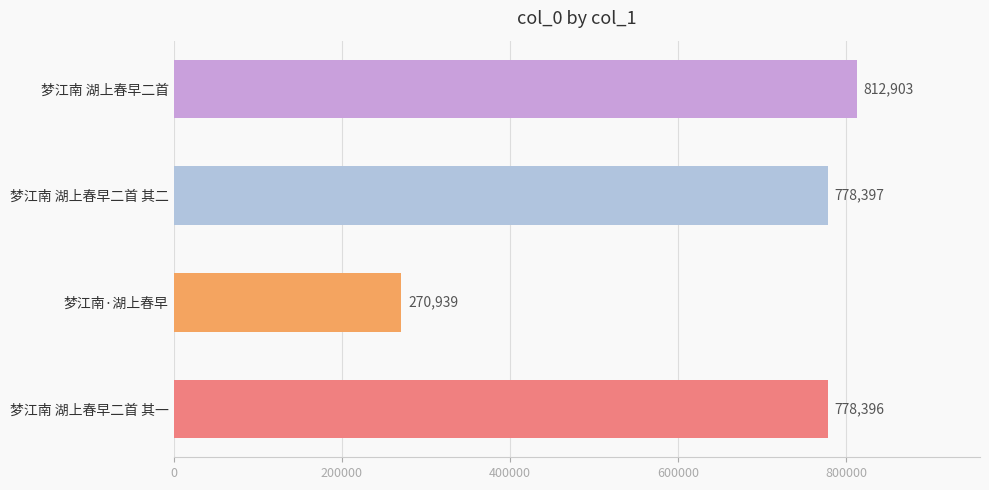

What is the label of the 1st bar from the top?

梦江南 湖上春早二首